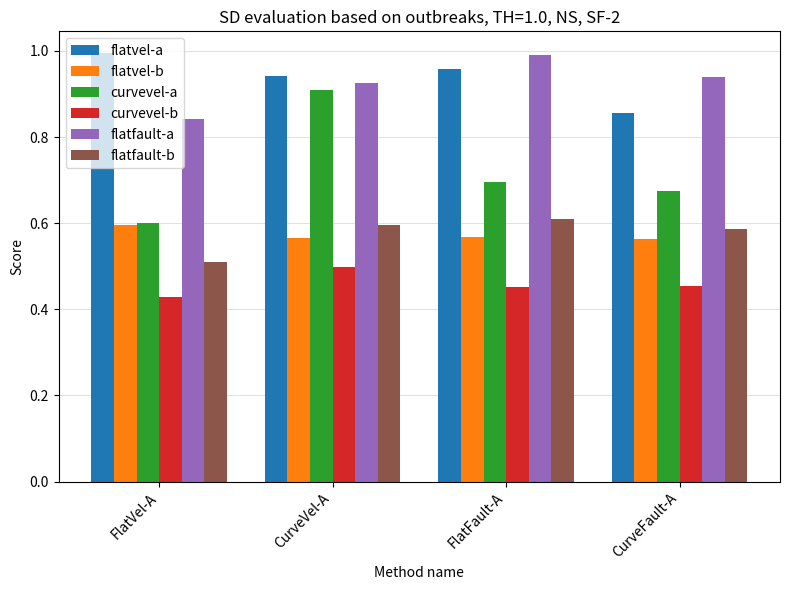

Is it true that curvevel-a equals 0.7 at FlatFault-A?

True